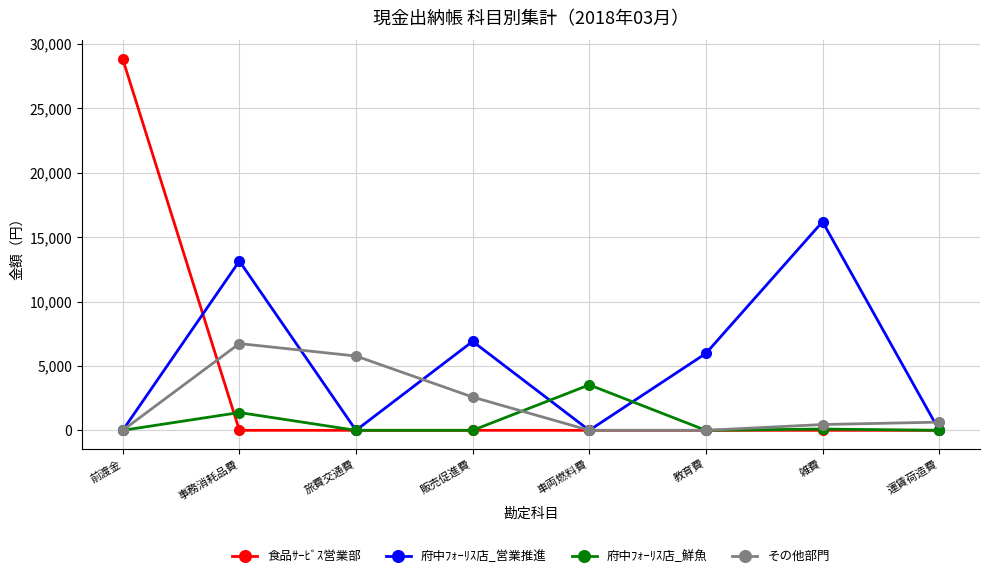

What is the label of the 7th point from the left?

雑費